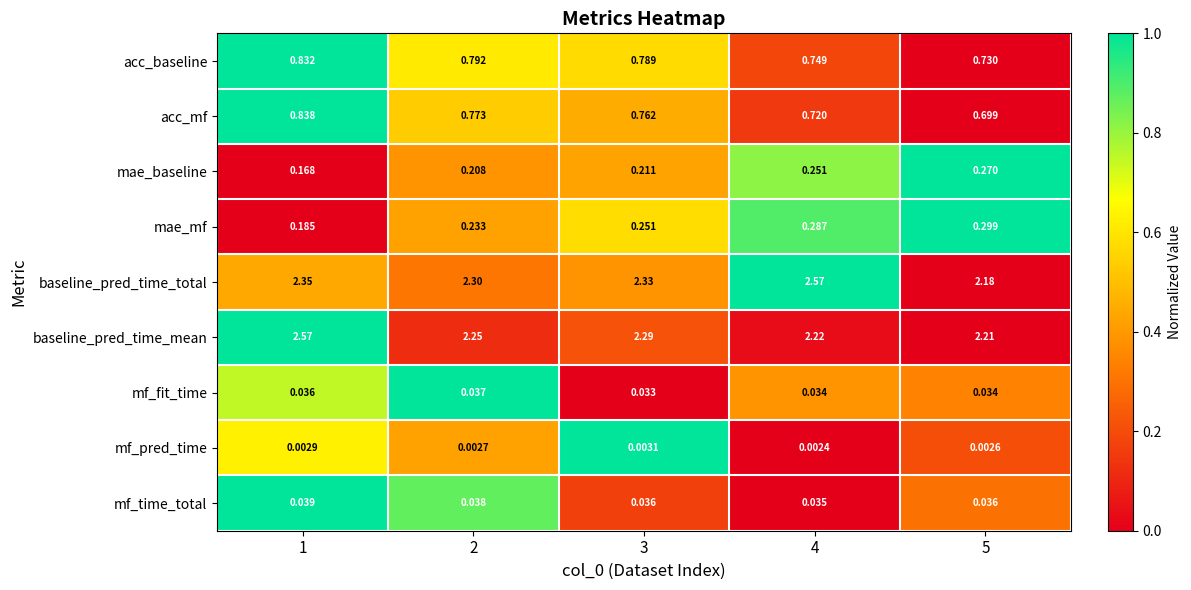

Which series has the largest total across all categories?

baseline_pred_time_total